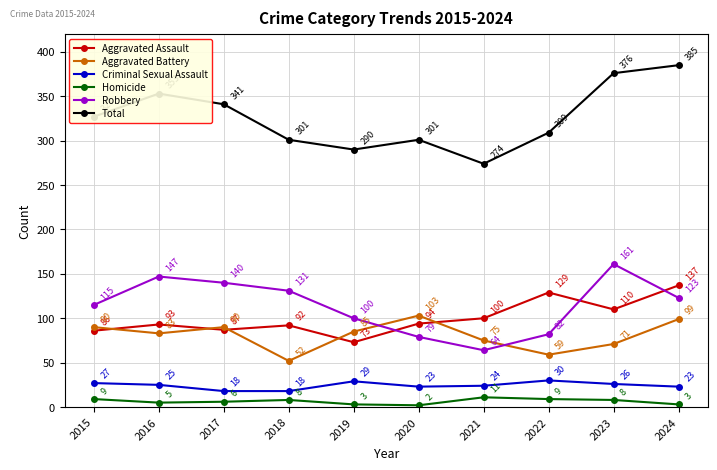

Where does the Robbery series first go above 123?

2016